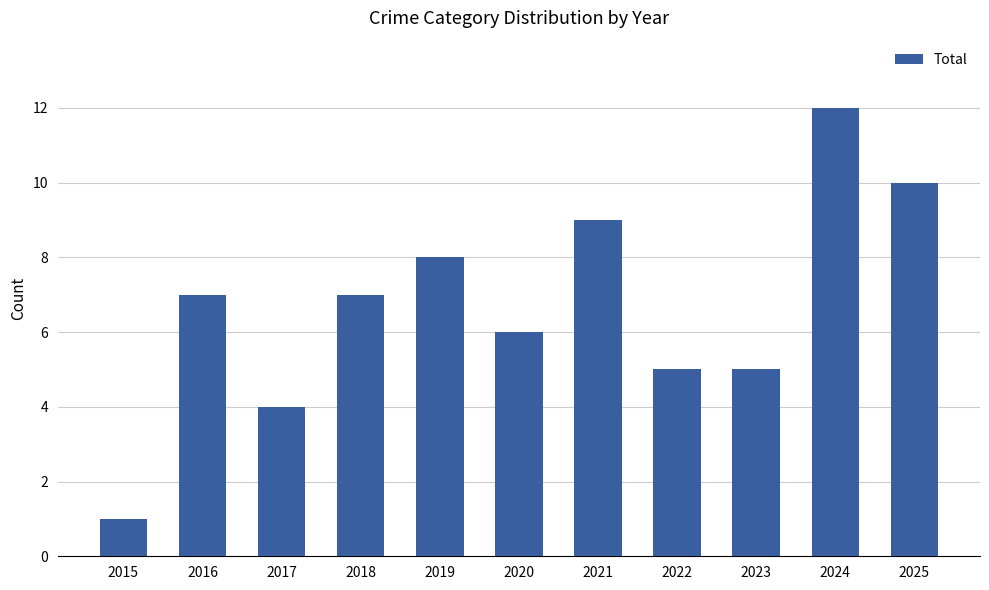

What is the difference between the second highest and second lowest values?

6